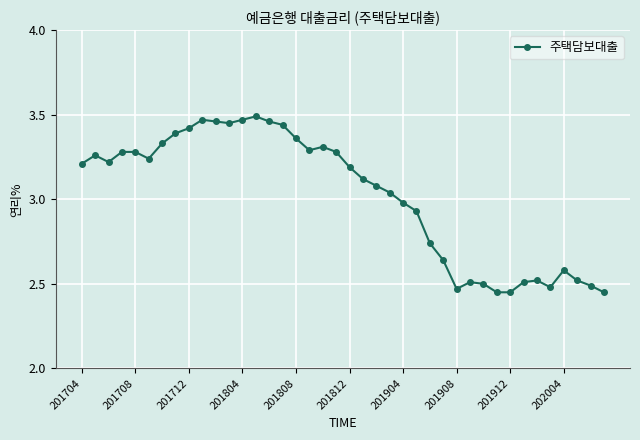

What is the difference between the maximum and minimum values?

1.0